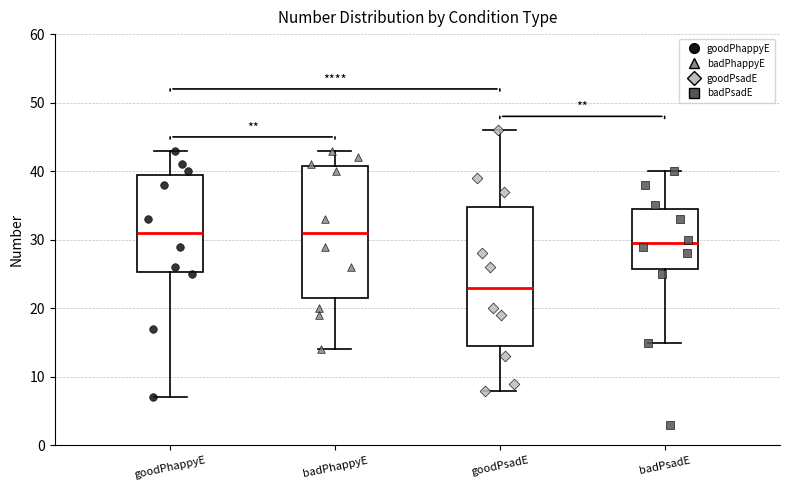

Reading left to right, read every box against the y-axis: the position of its median line, the range the box covers, and the ends of its whiskers. The values are not printed on the chart, so give them approximately, as read against the axis.

goodPhappyE: median 31, box 25 to 40, whiskers 7 to 43
badPhappyE: median 31, box 22 to 41, whiskers 14 to 43
goodPsadE: median 23, box 15 to 35, whiskers 8 to 46
badPsadE: median 30, box 26 to 35, whiskers 15 to 40